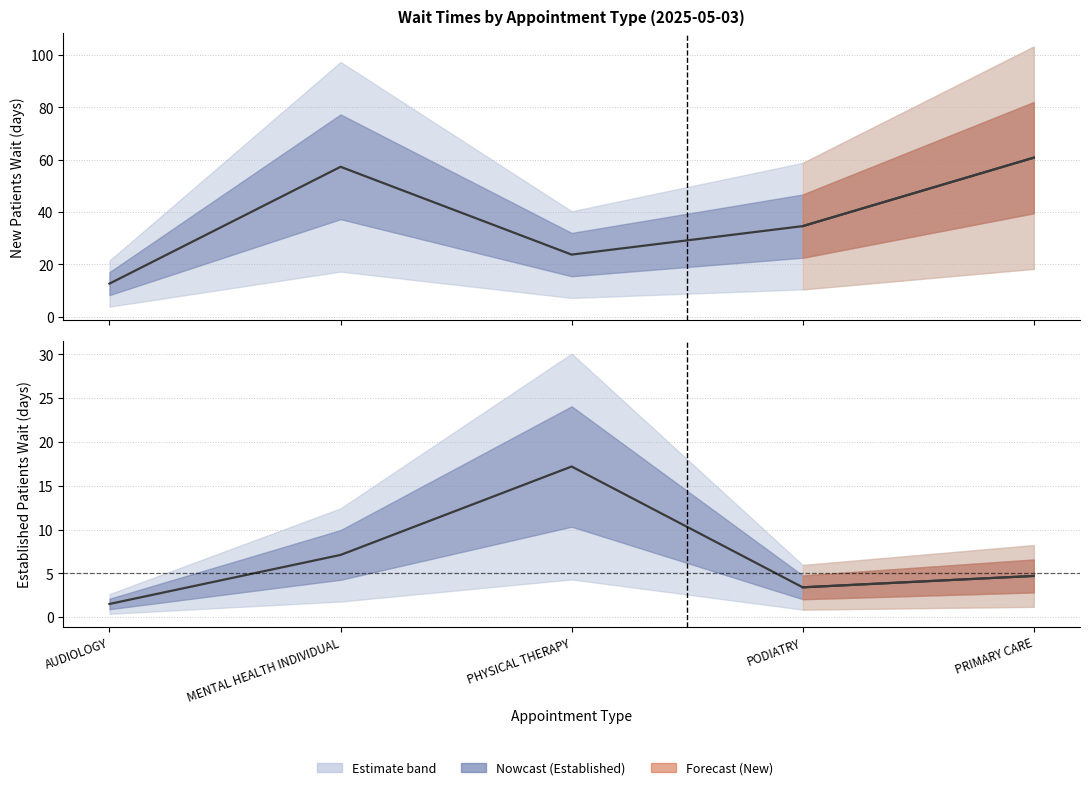

Reading right to left, extract all data points from this chart.

EstablishedPatients: 4.7	3.4	17.2	7.1	1.5
NewPatients: 60.8	34.6	23.7	57.3	12.6